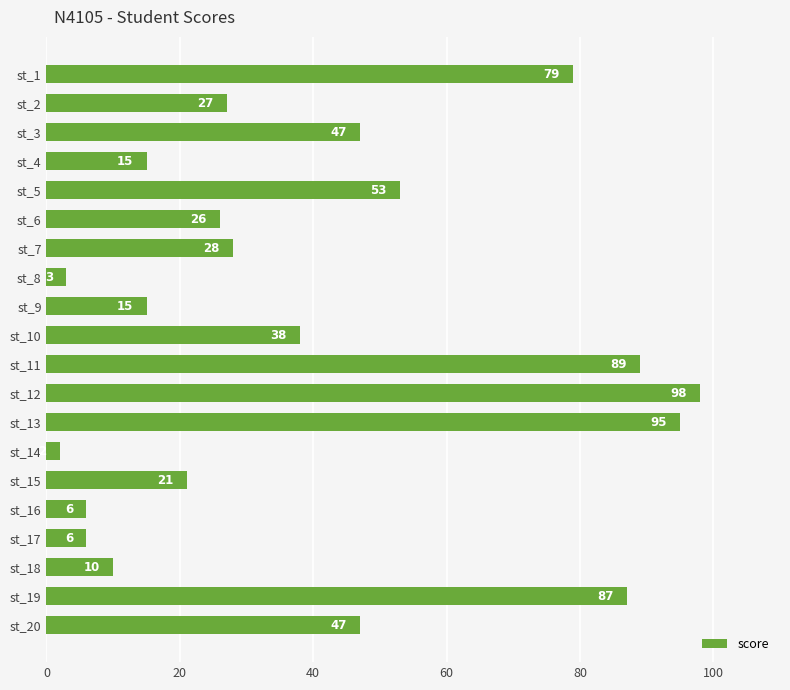

What is the difference between the maximum and minimum values?

96